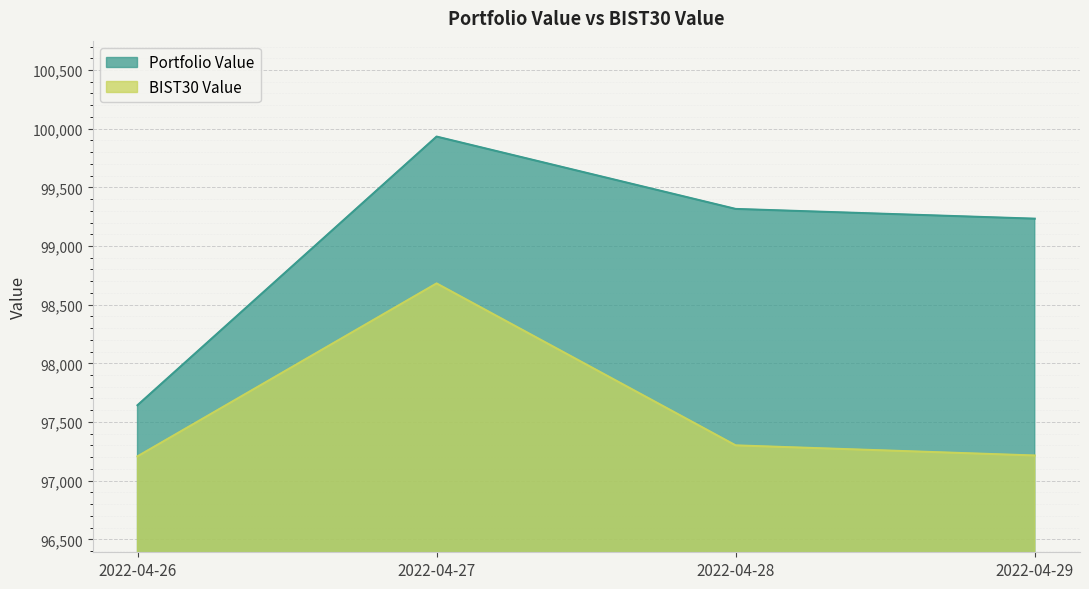

How many data points in BIST30 Value are above 97300?

2